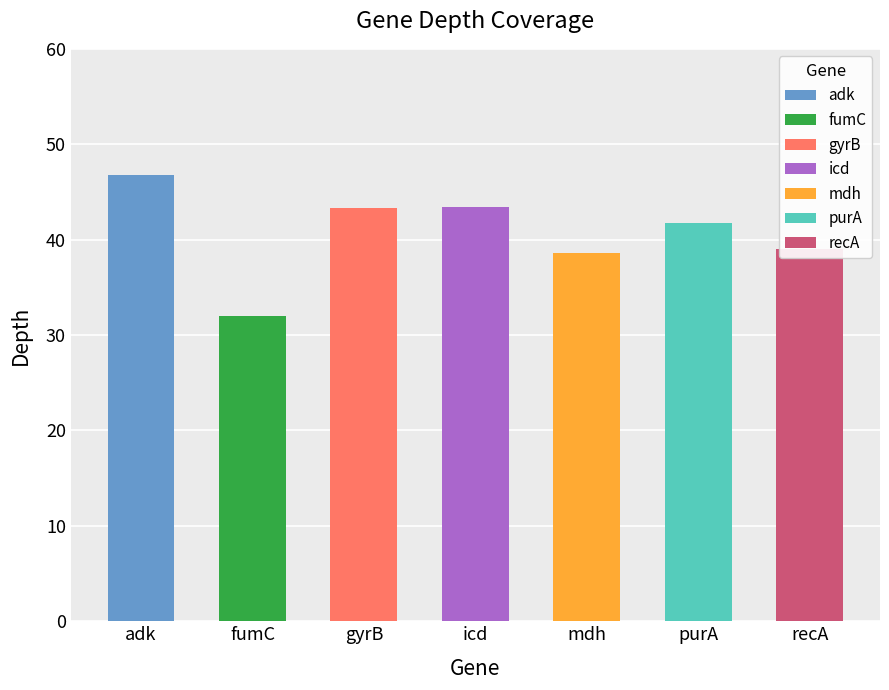

What is the label of the 2nd bar from the right?

purA